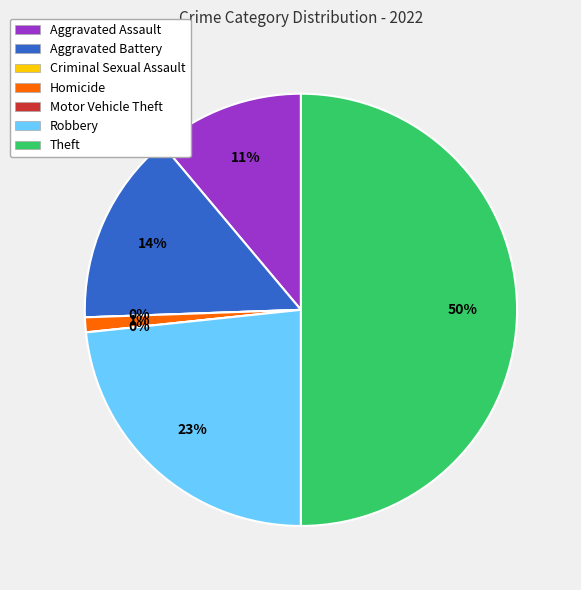

To the nearest percent, what portion does Theft represent?

50%